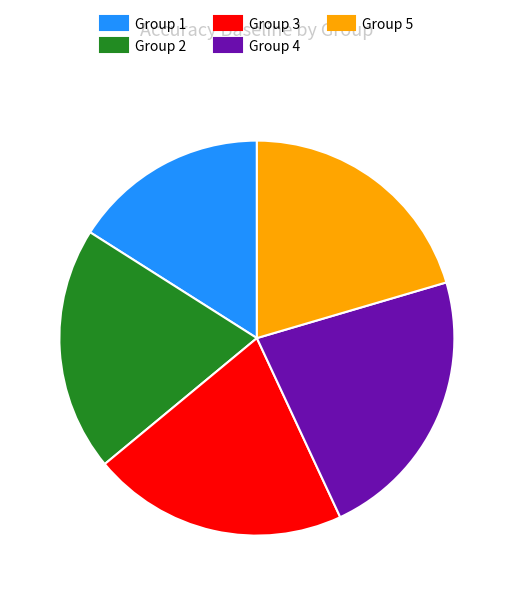

Does any single category account for the majority?

No